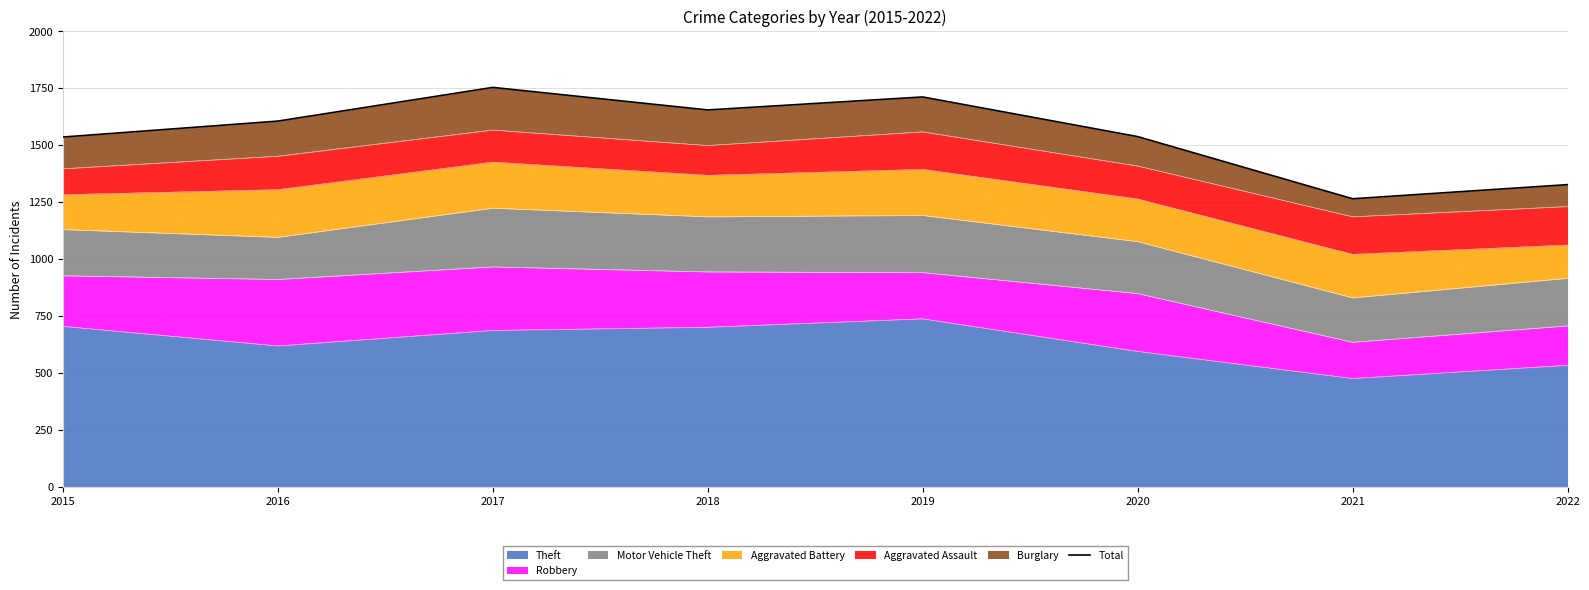

The chart shows a value of 1654 at 2018. True or false?

True